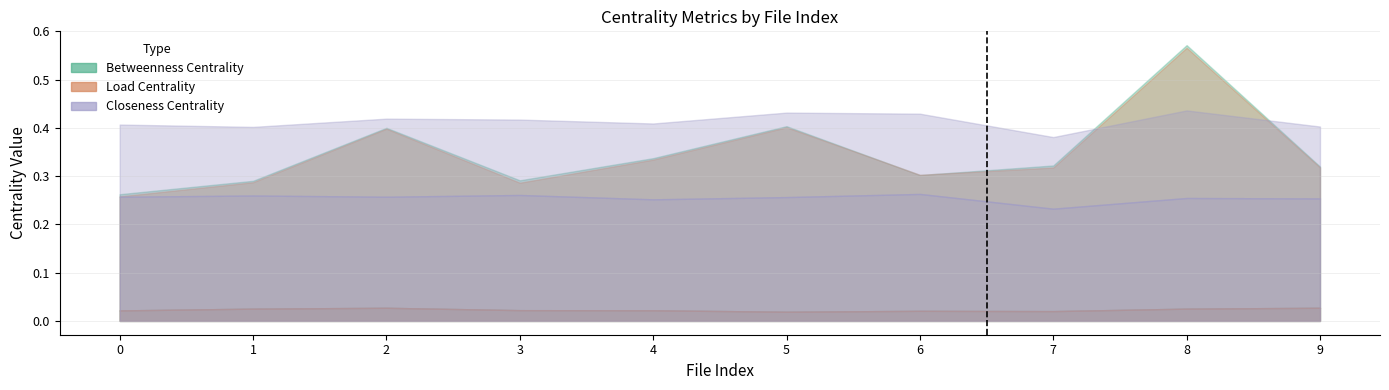

True or false: avg_betweenness_centrality has more than 2 points higher than both neighbors.

False